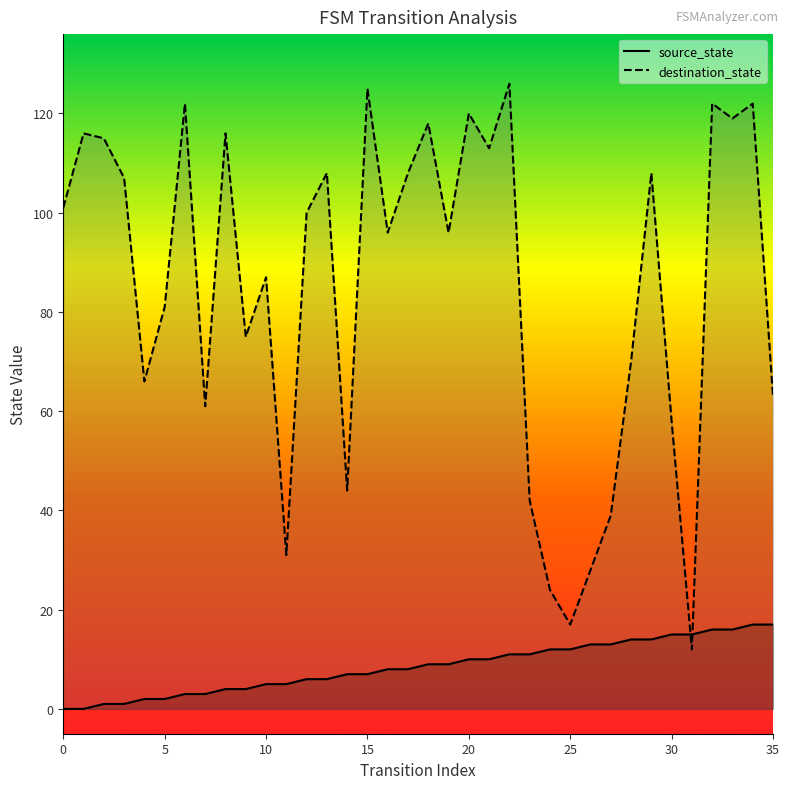

True or false: source_state has more than 0 interior local peaks.

False